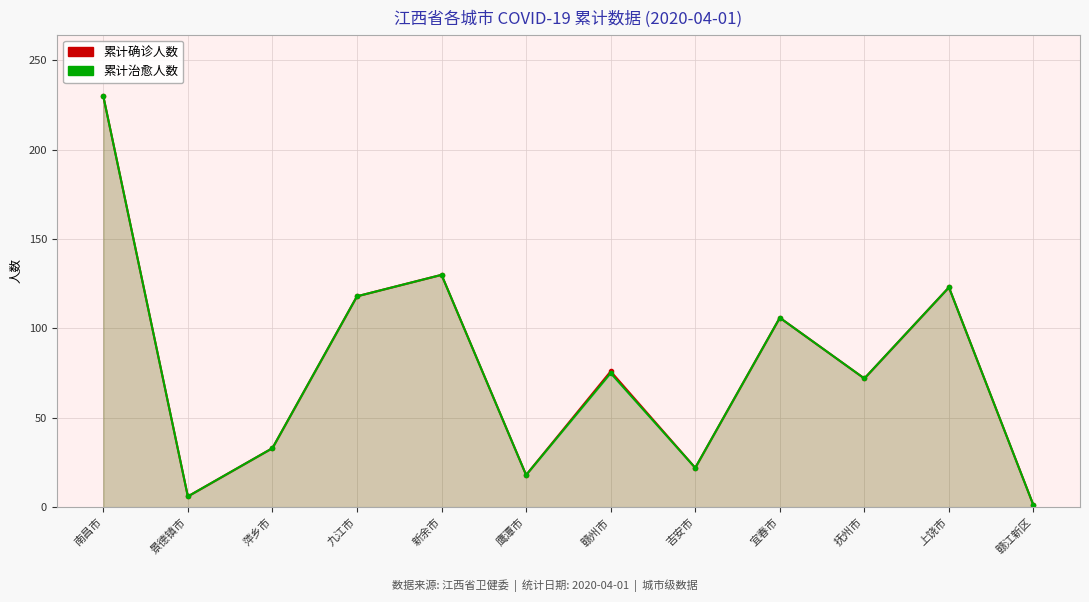

True or false: 累计治愈人数 and 累计确诊人数 cross at least once.

False